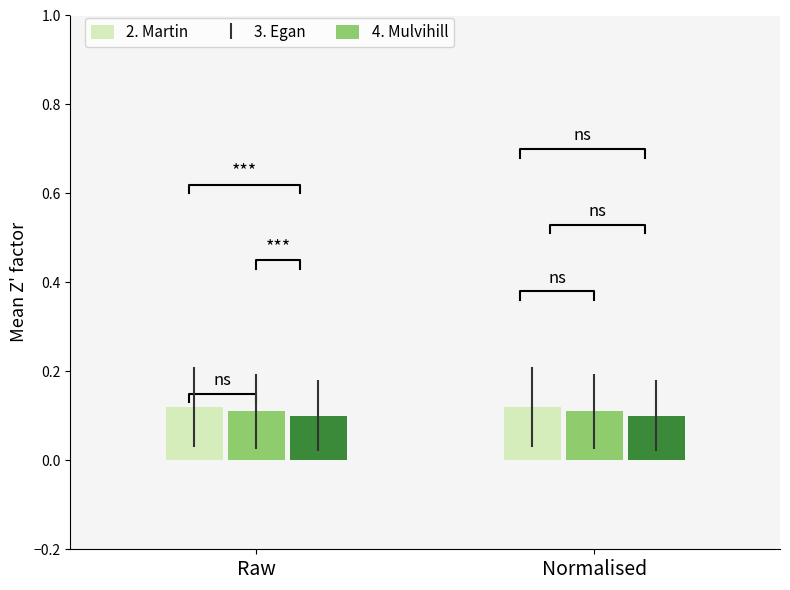

List the series in order of their peak value, lowest first.

4. Mulvihill, 3. Egan, 2. Martin